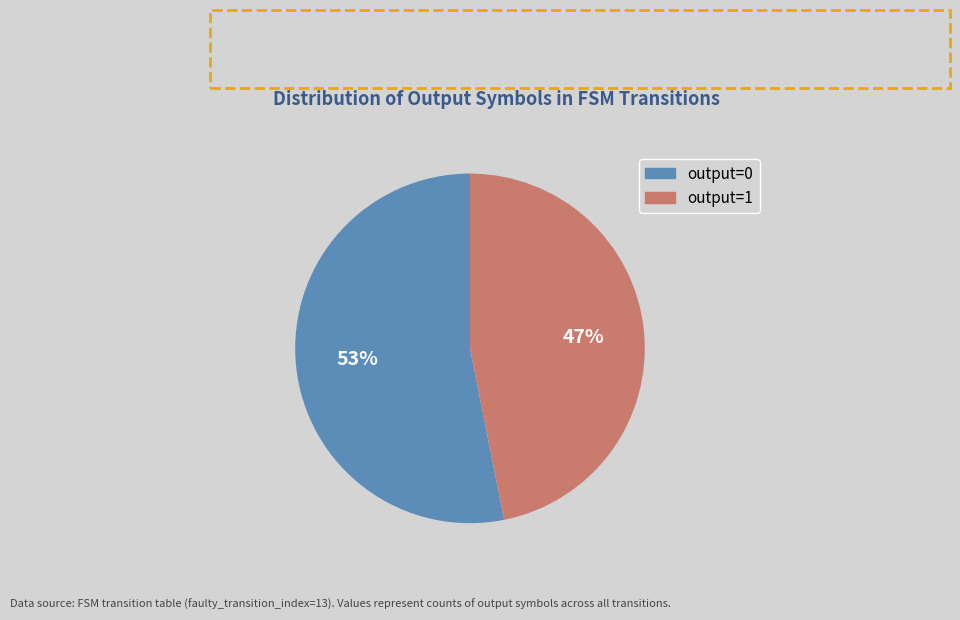

Combined, do output=1 and output=0 account for over 50%?

Yes